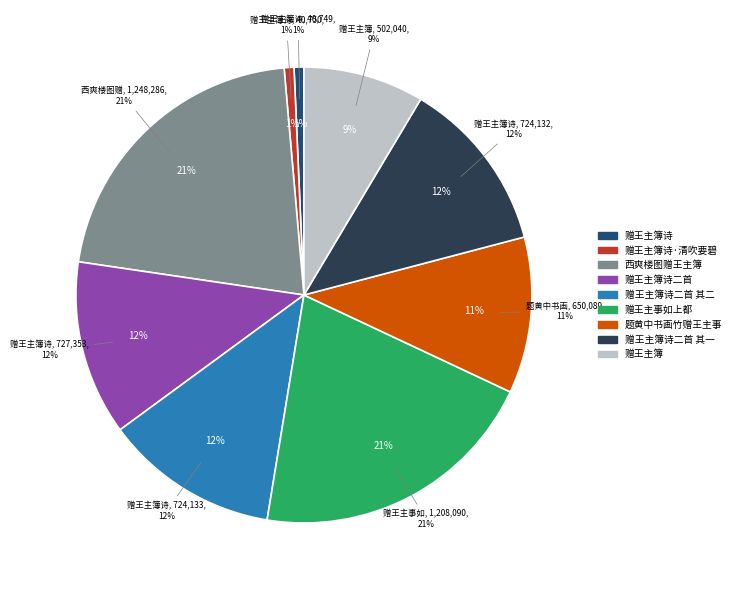

What is the largest slice in the pie chart?

西爽楼图赠王主簿